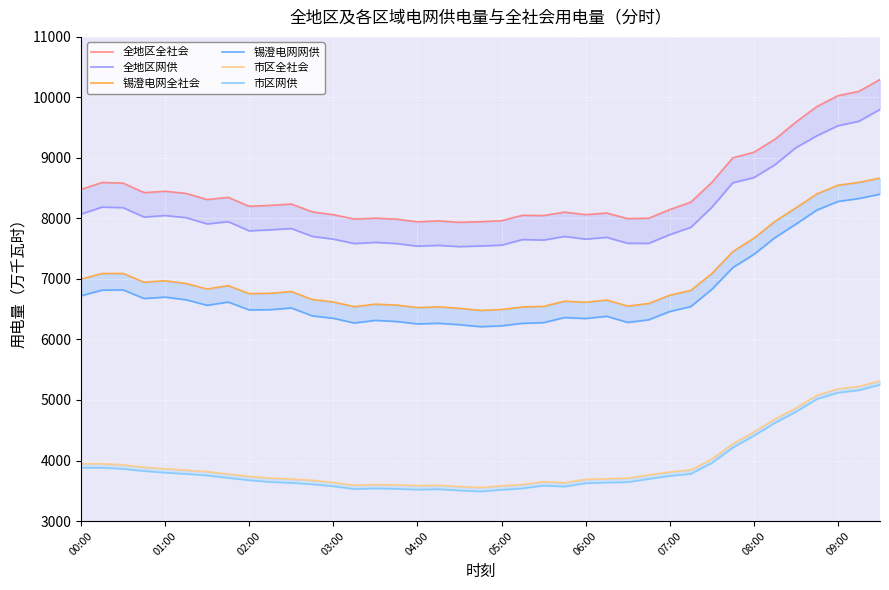

True or false: 锡澄电网全社会 and 全地区全社会 intersect in this chart.

False